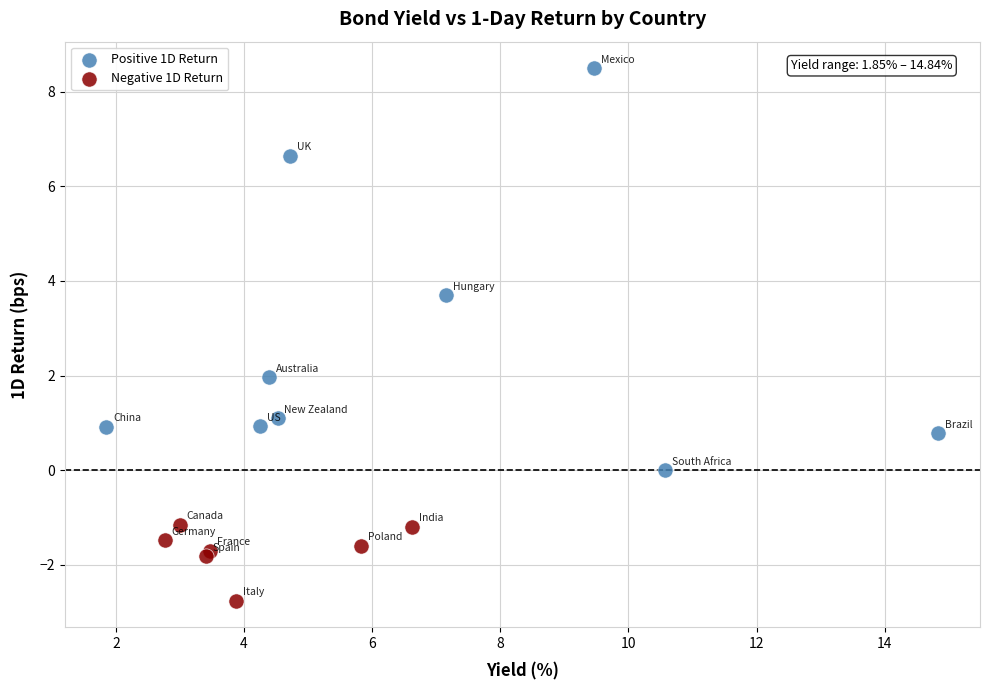

Which series has the widest spread of Y values?

Positive 1D Return